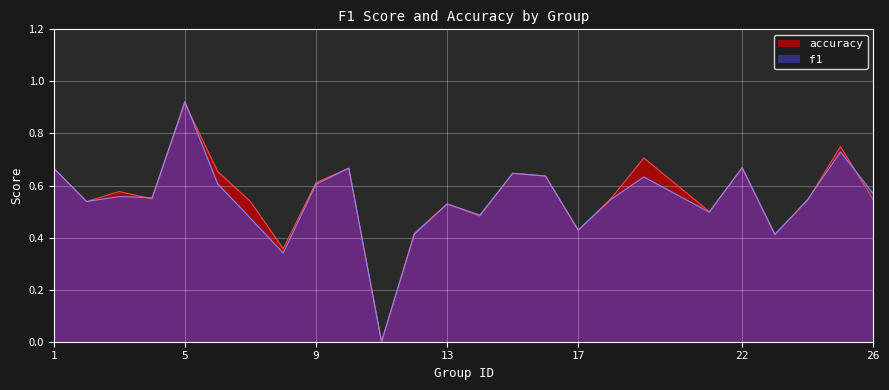

How many lines are shown in the chart?

2